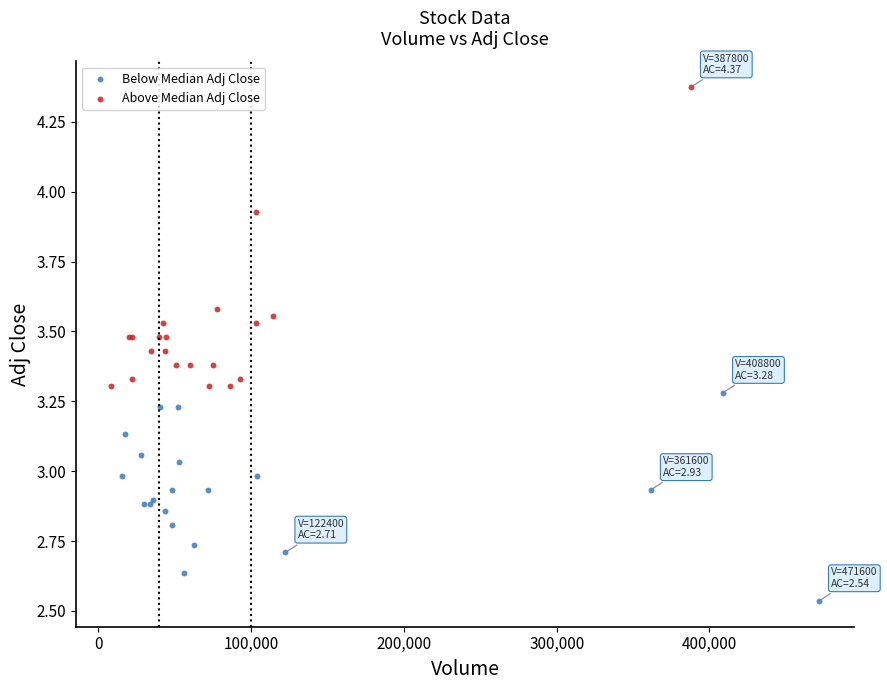

Which series contains the lowest Y value?

Below Median Adj Close